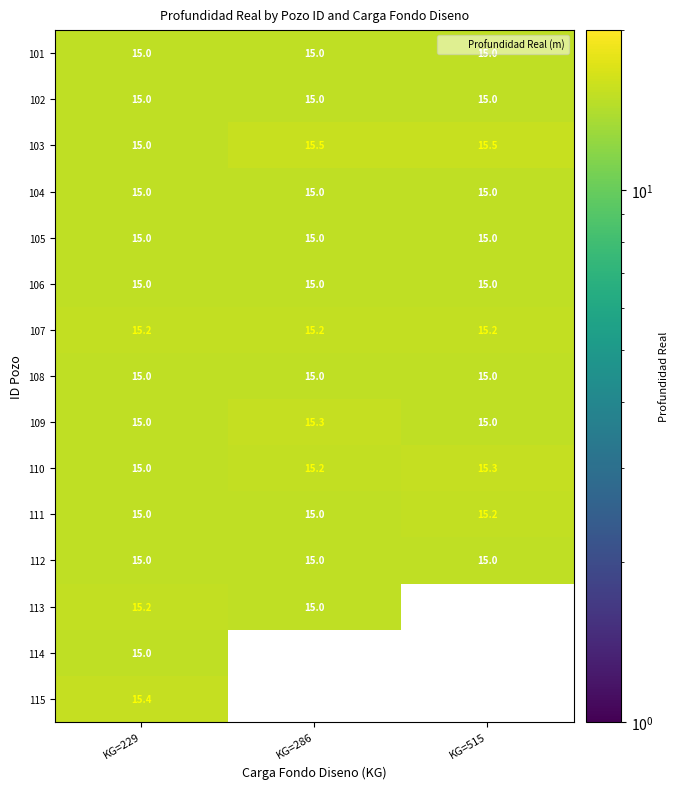

What is the approximate value of 105 at KG=515?

15.0